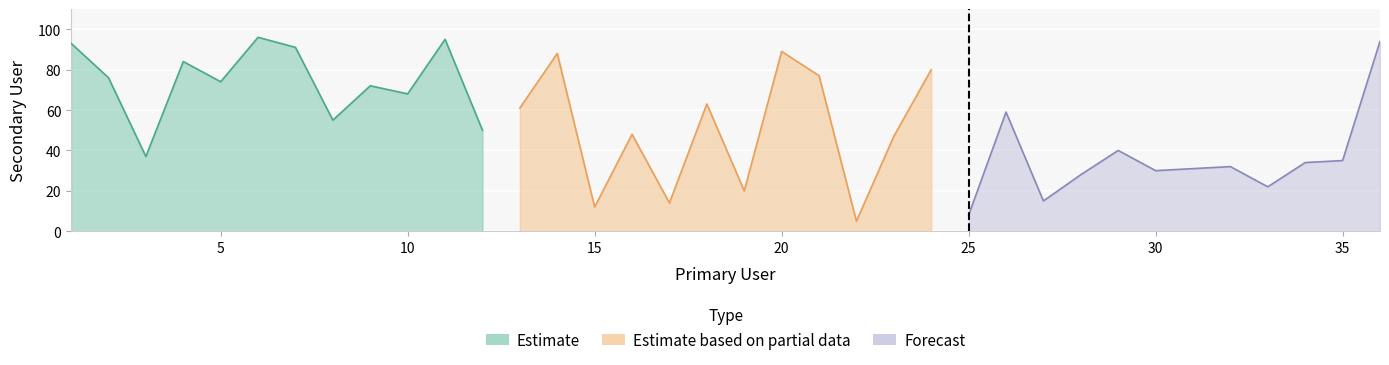

Reading left to right, extract all data points from this chart.

93	76	37	84	74	96	91	55	72	68	95	50	61	88	12	48	14	63	20	89	77	5	47	80	8	59	15	28	40	30	31	32	22	34	35	94